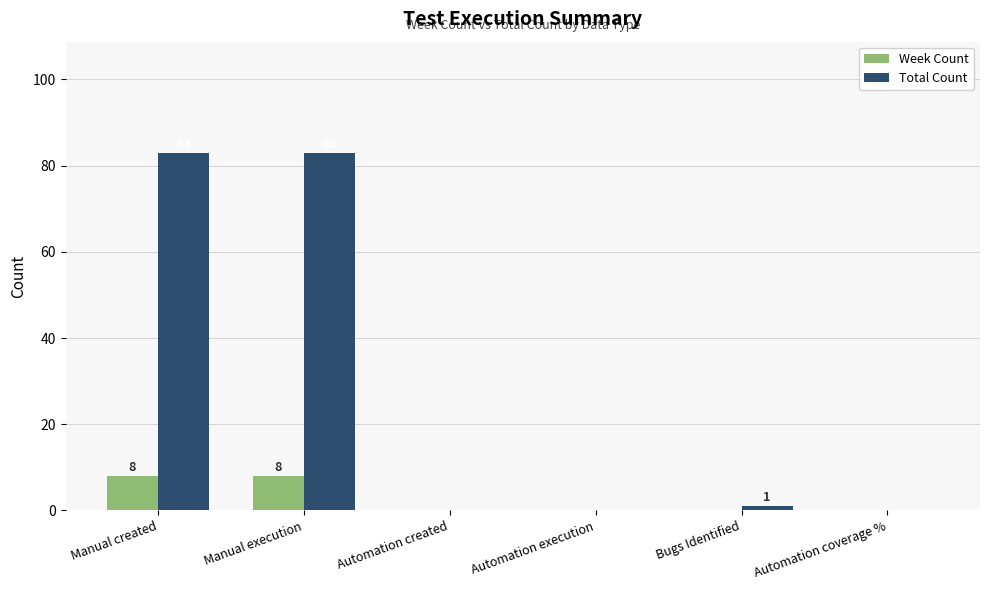

Which series changed the most between Manual execution and Automation created?

Total Count